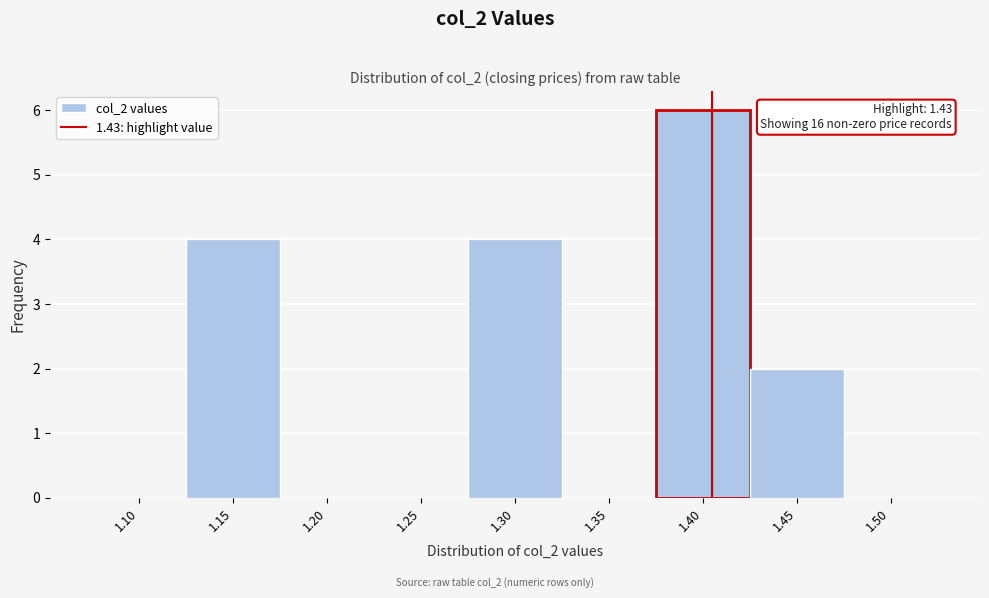

Reading left to right, what are all the values shown in this chart?

1.10=0	1.15=4	1.20=0	1.25=0	1.30=4	1.35=0	1.40=6	1.45=2	1.50=0